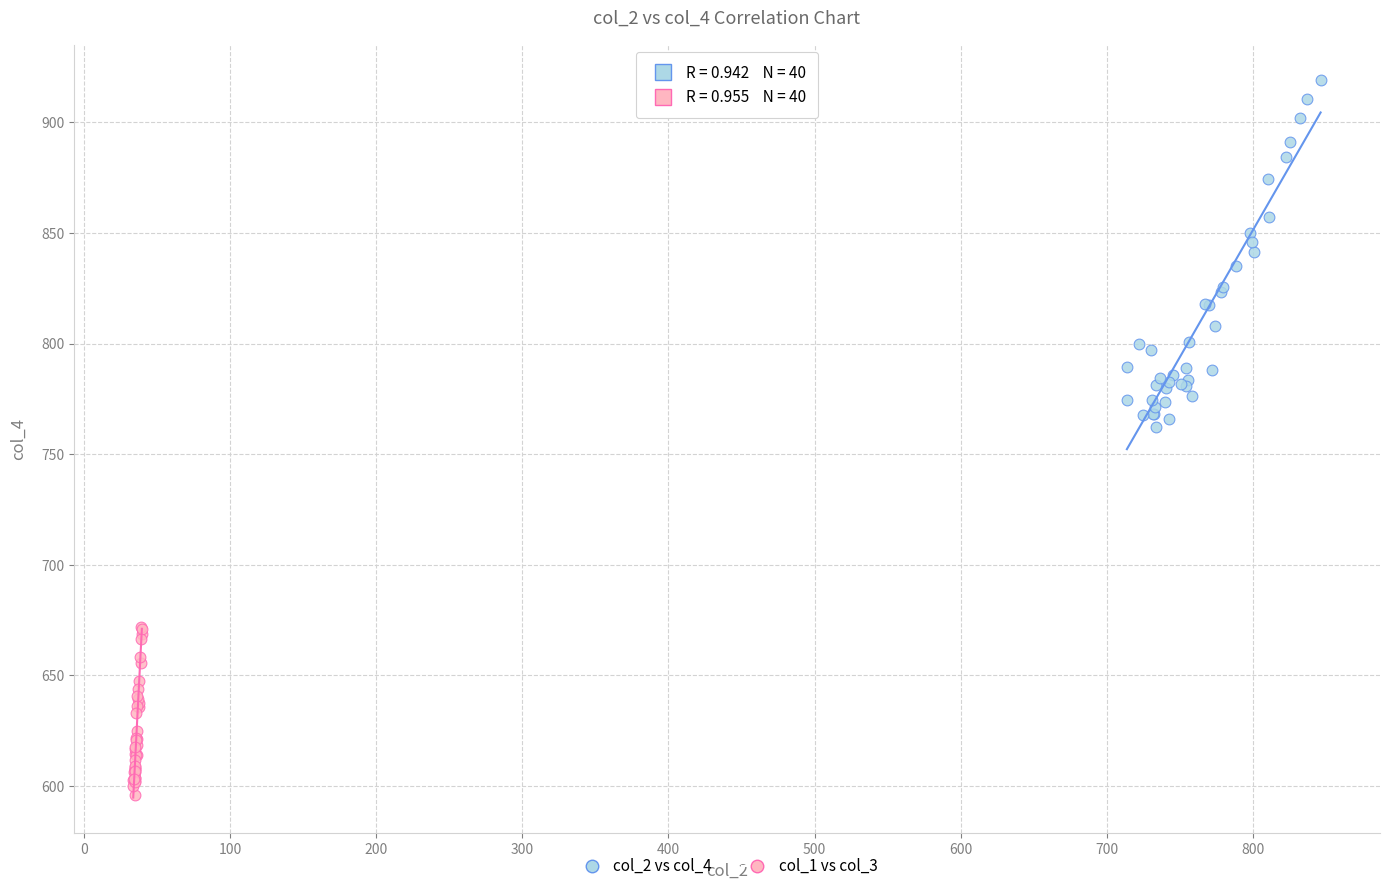

Which series contains the highest Y value?

col_2 vs col_4